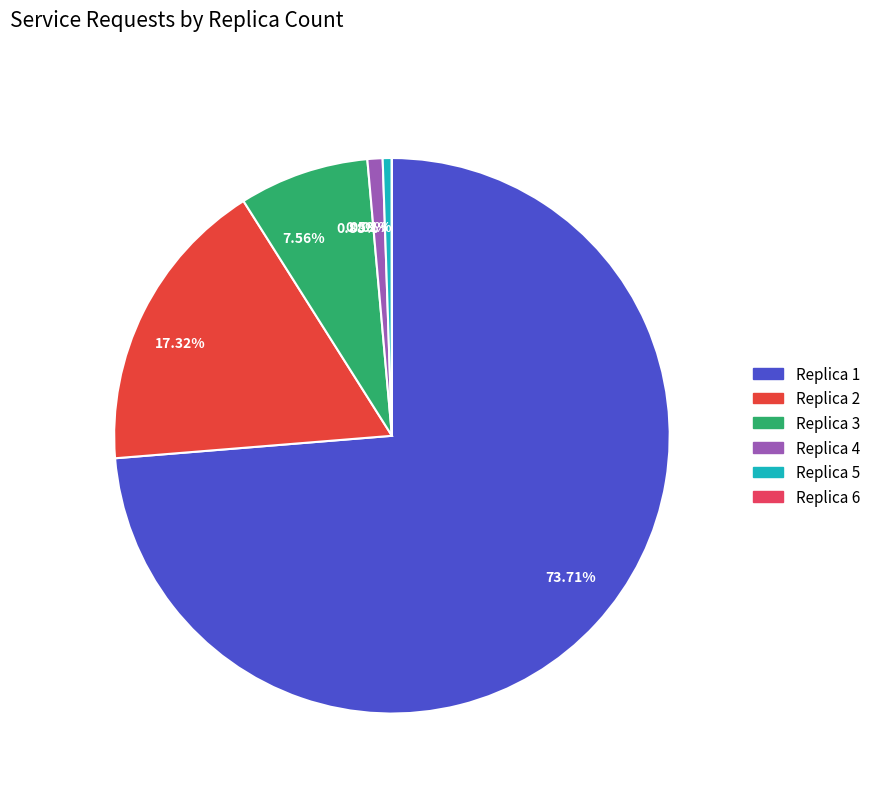

To the nearest percent, what is the average slice percentage?

17%